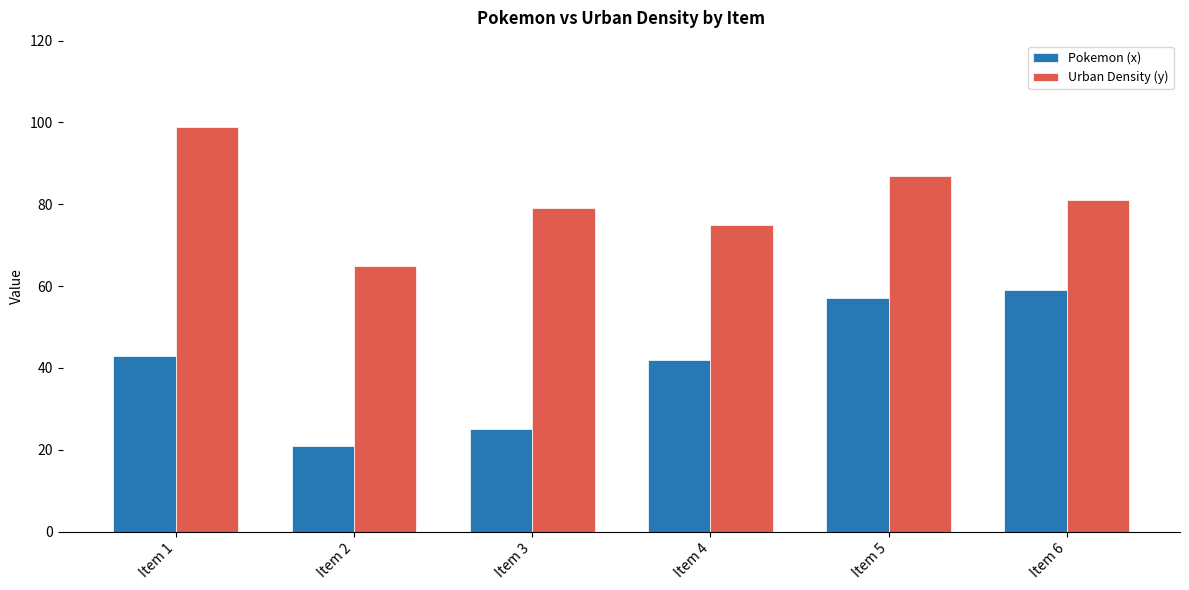

What is the minimum value for Pokemon (x)?

21